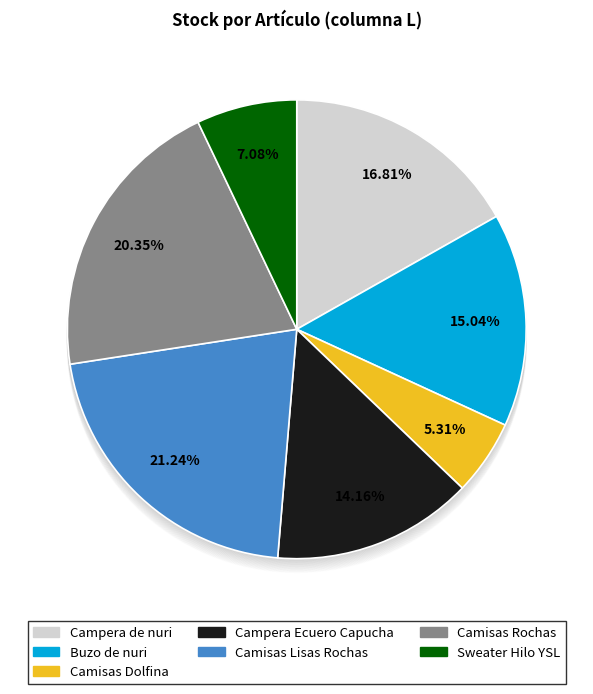

Does any single category account for the majority?

No